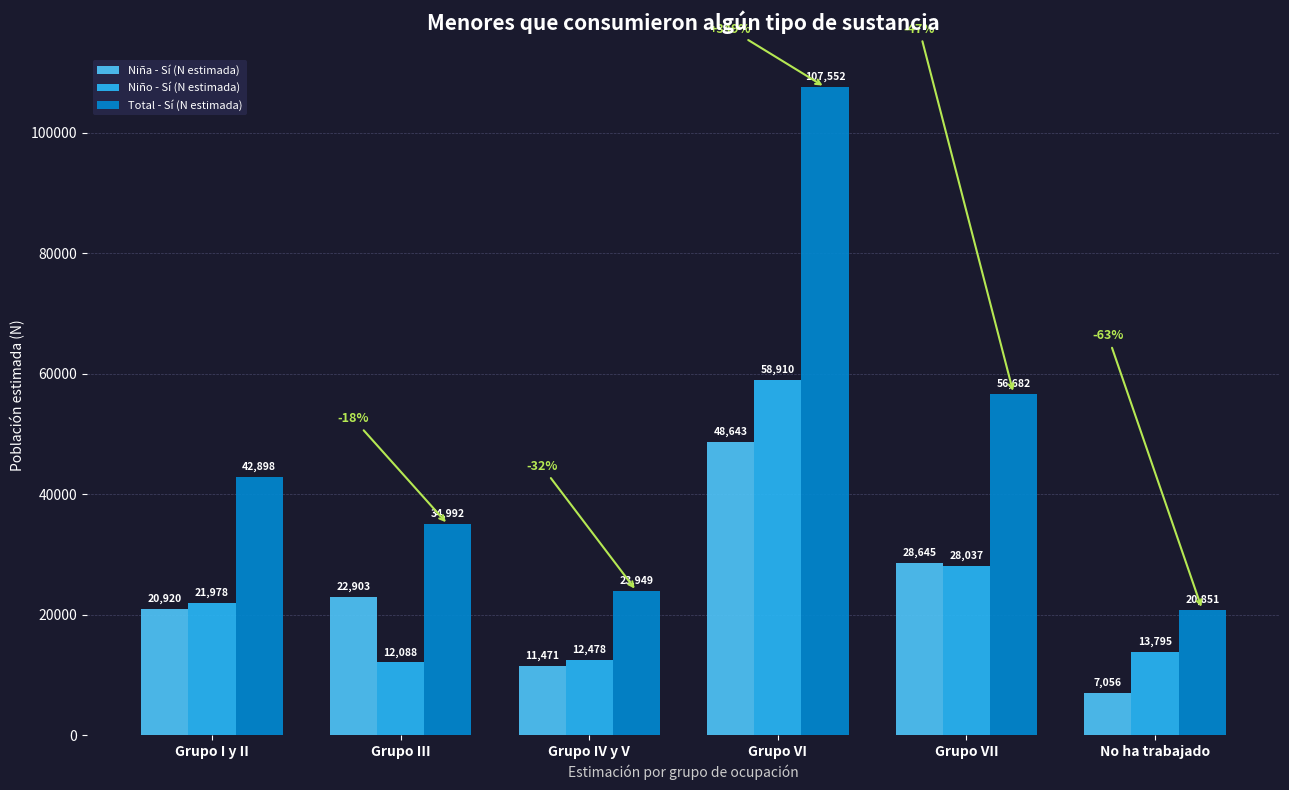

What is the total value across all series at Grupo VI?

215105